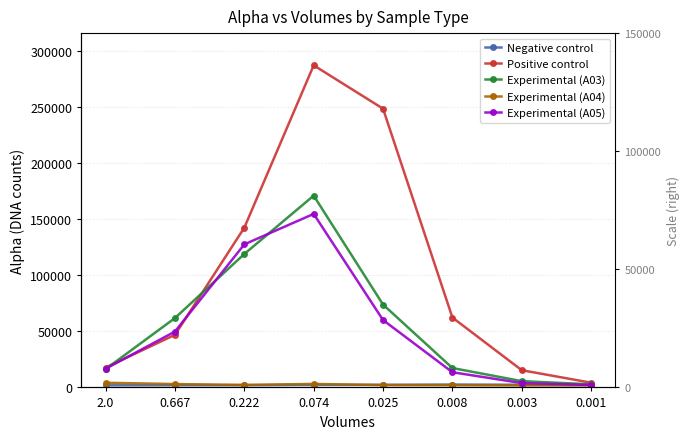

The Experimental (A04) series shows 621 at 0.001. True or false?

False